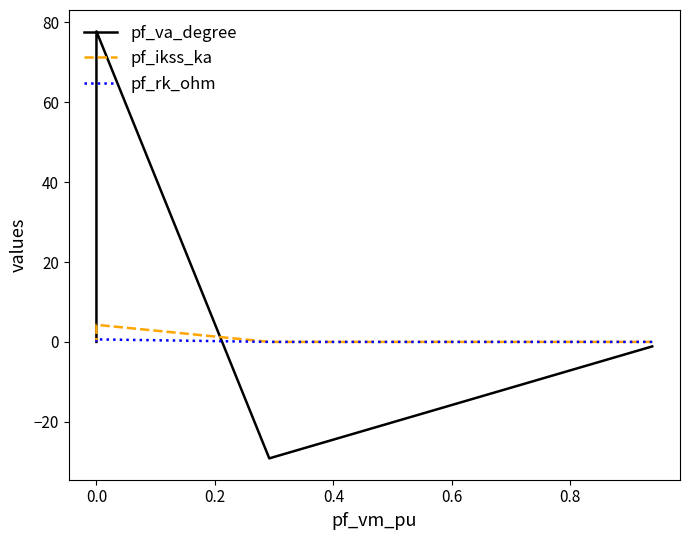

How many times do pf_rk_ohm and pf_va_degree cross each other?

1